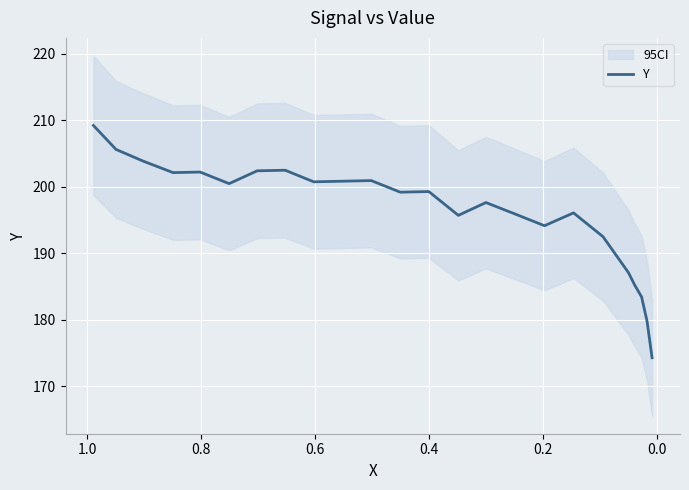

What is the smallest value displayed?

174.3